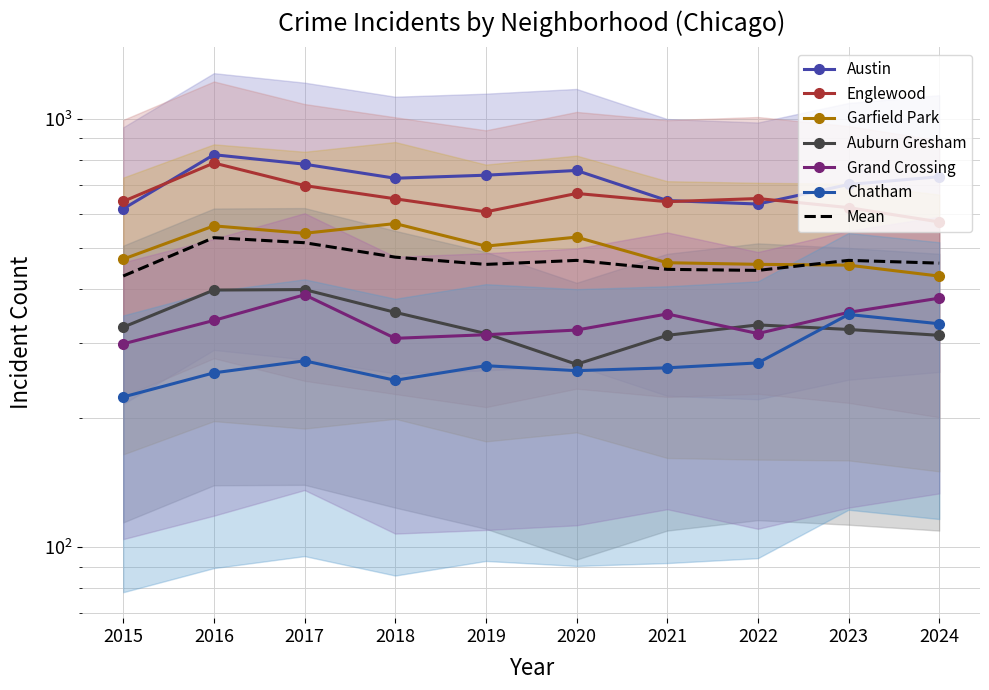

Reading right to left, transcribe all the data shown in this chart.

Austin: 732	702	632	644	757	738	726	783	824	616
Englewood: 574	620	651	640	669	606	650	698	788	641
Garfield Park: 429	455	457	461	529	504	569	540	562	470
Auburn Gresham: 312	322	330	312	267	315	353	399	398	326
Grand Crossing: 381	353	315	350	321	313	307	388	338	298
Chatham: 332	349	269	262	258	265	245	272	255	224